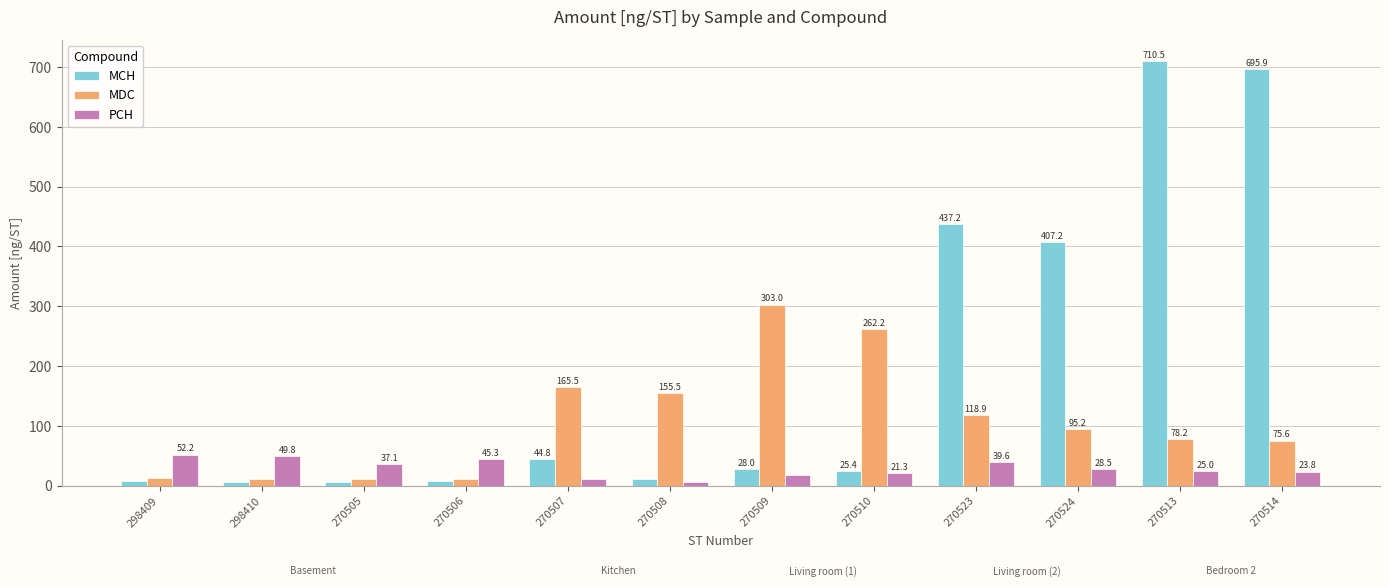

How many values in the MCH series are below 28?

6